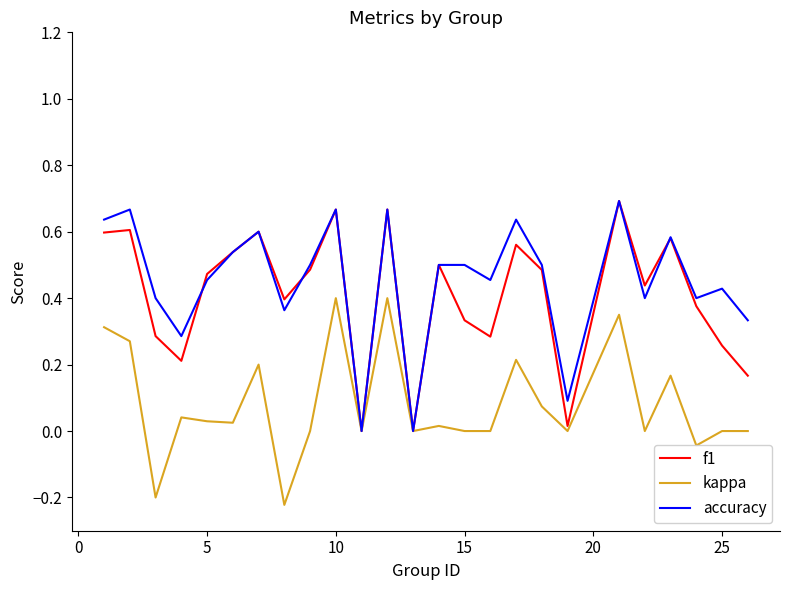

What are all the series names shown in the legend?

f1, kappa, accuracy